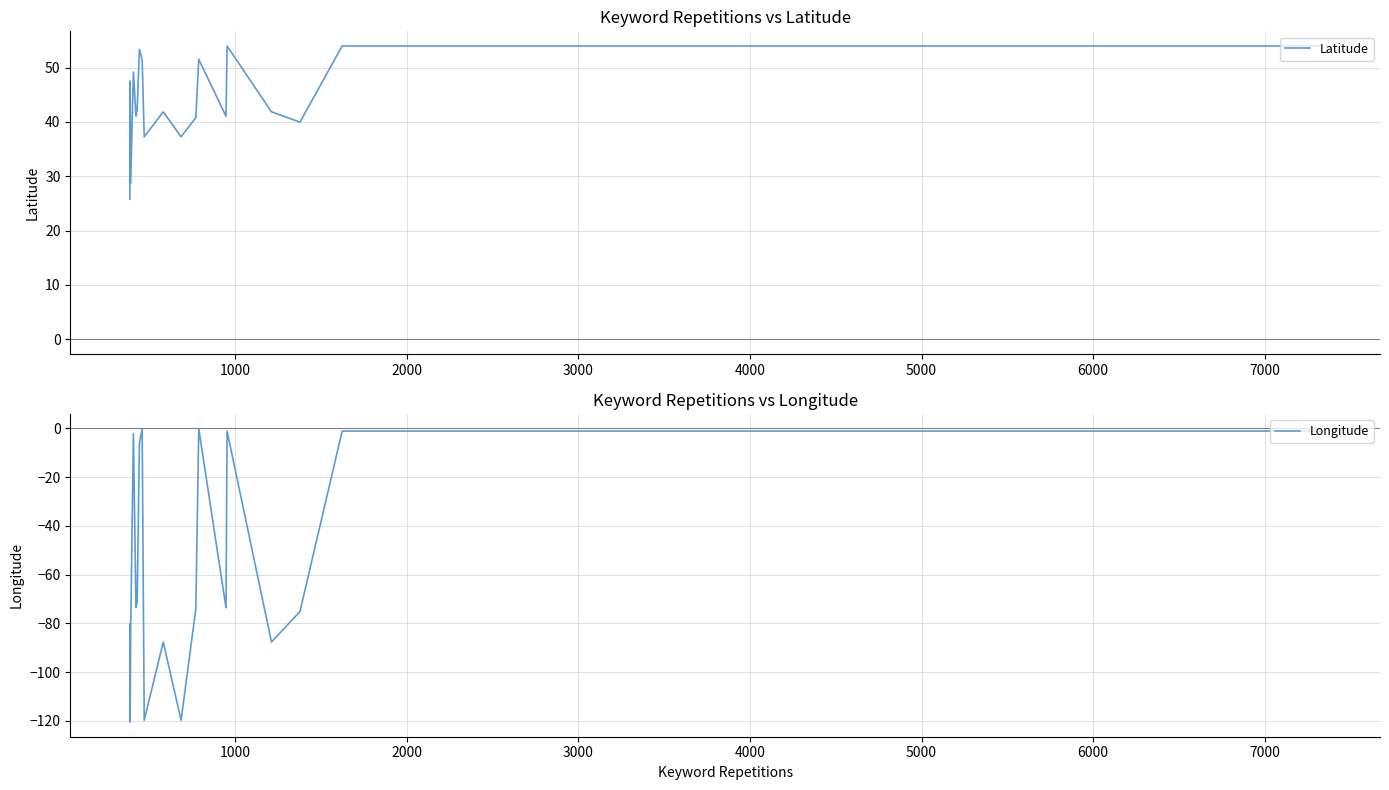

Is it true that Longitude equals -132.8 at 9?

False